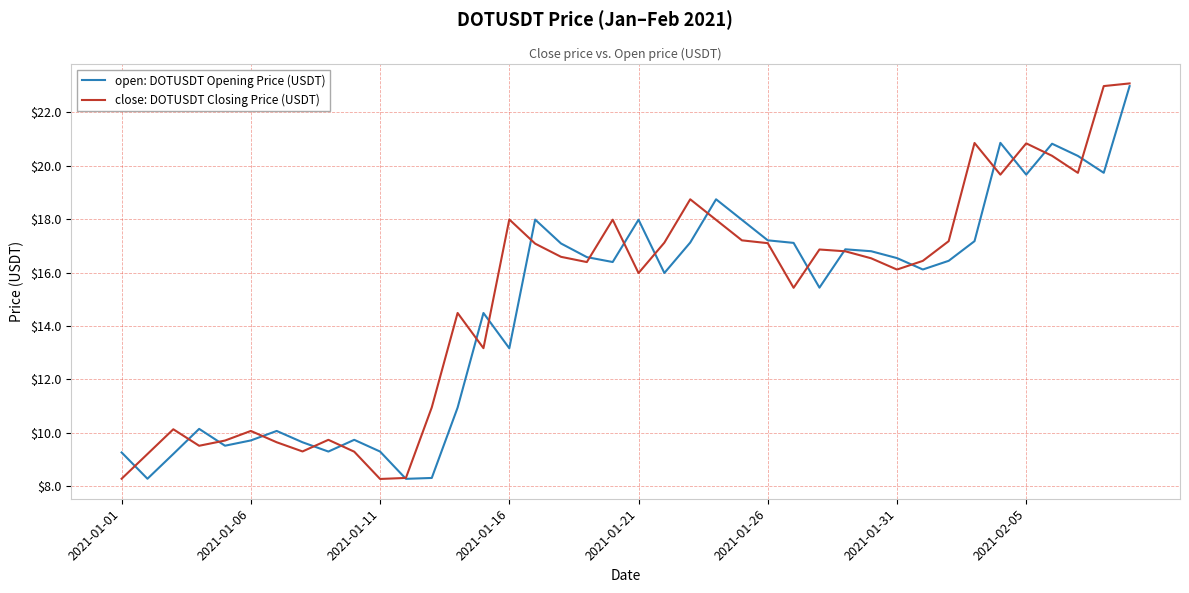

What is the highest value of the open: DOTUSDT Opening Price (USDT) series?

23.0